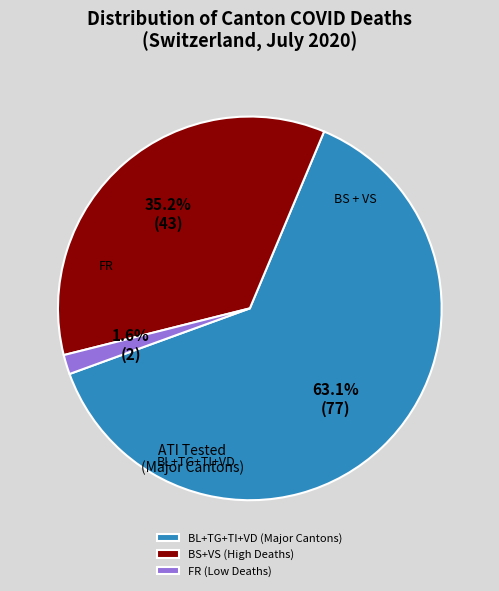

What is the largest slice in the pie chart?

BL+TG+TI+VD (Major Cantons)